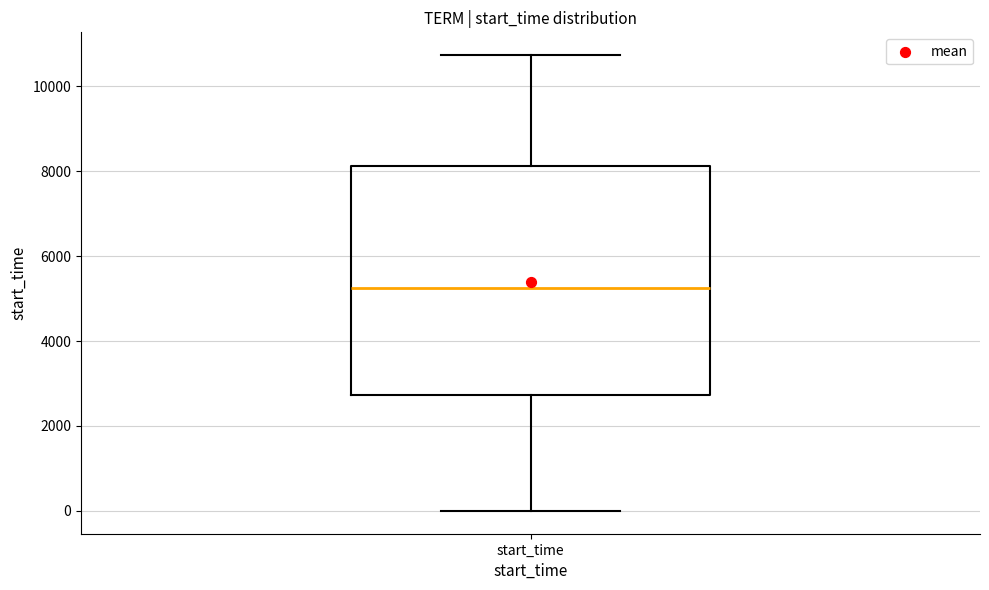

Where does the median line of the box for start_time sit on the y-axis? The values are not printed on the chart, so give them approximately, as read against the axis.

5200